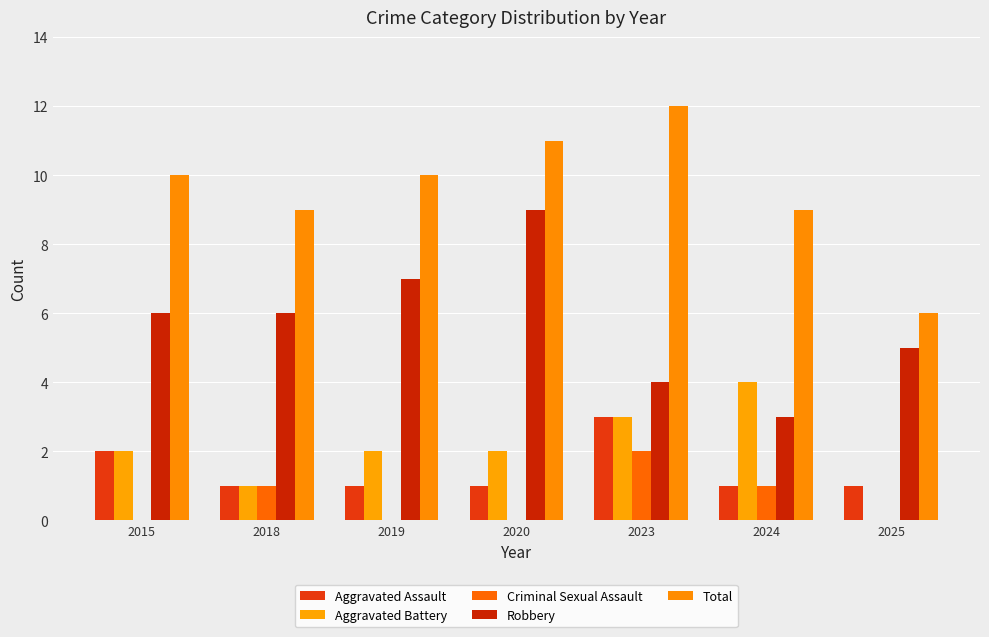

List the labels in order of Aggravated Assault value, largest first.

2023, 2015, 2018, 2019, 2020, 2024, 2025